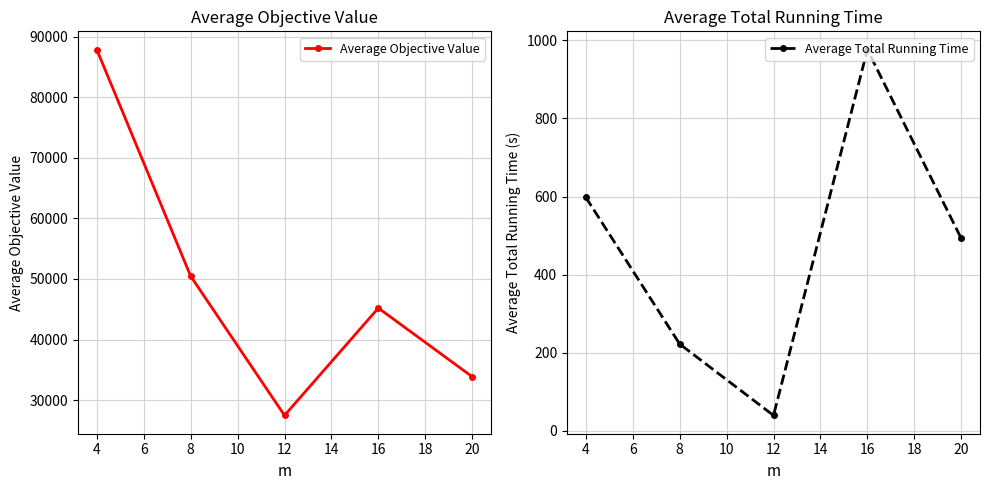

What is the difference between the maximum and second lowest values in the Average Objective Value series?

54051.2